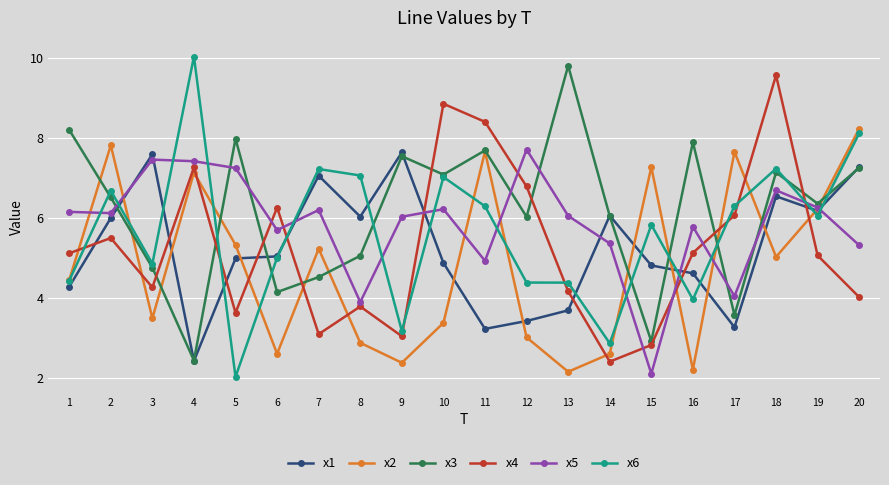

Between 3 and 15, which series saw the biggest shift?

x5